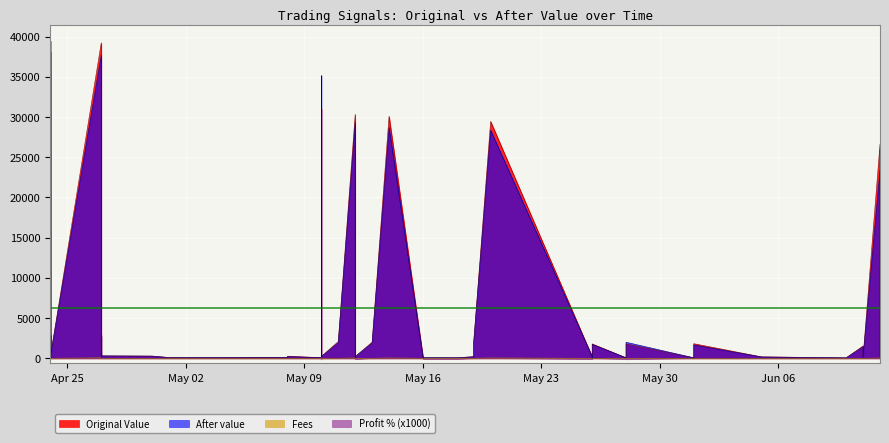

What is the label of the 18th point from the left?

2022-04-27